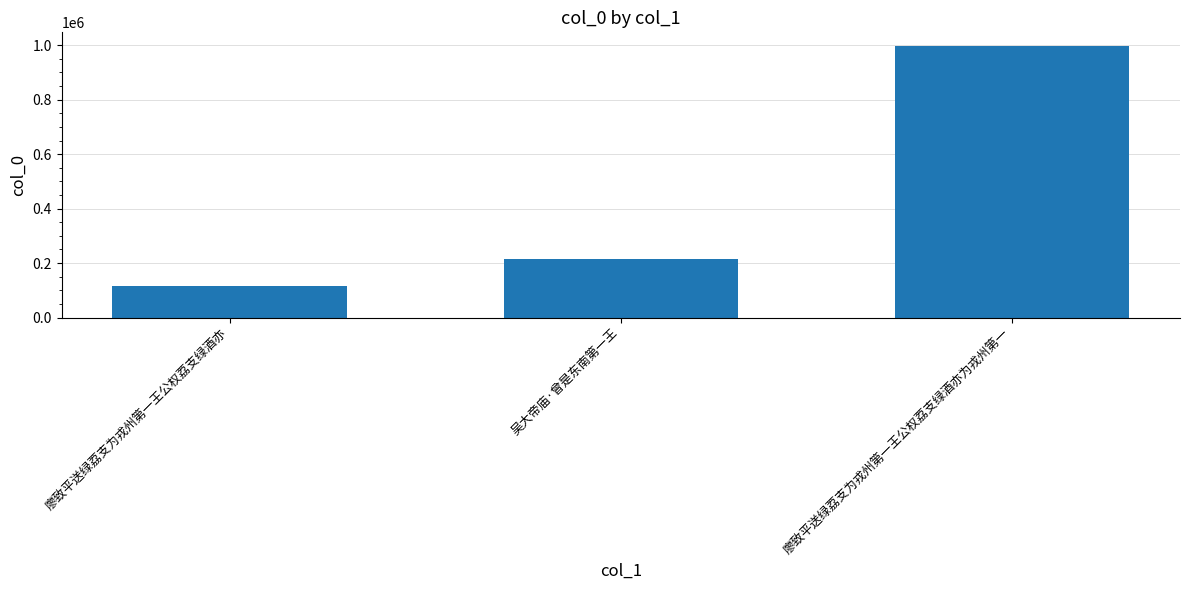

The chart shows a value of 114938 at 廖致平送绿荔支为戎州第一王公权荔支绿酒亦. True or false?

True